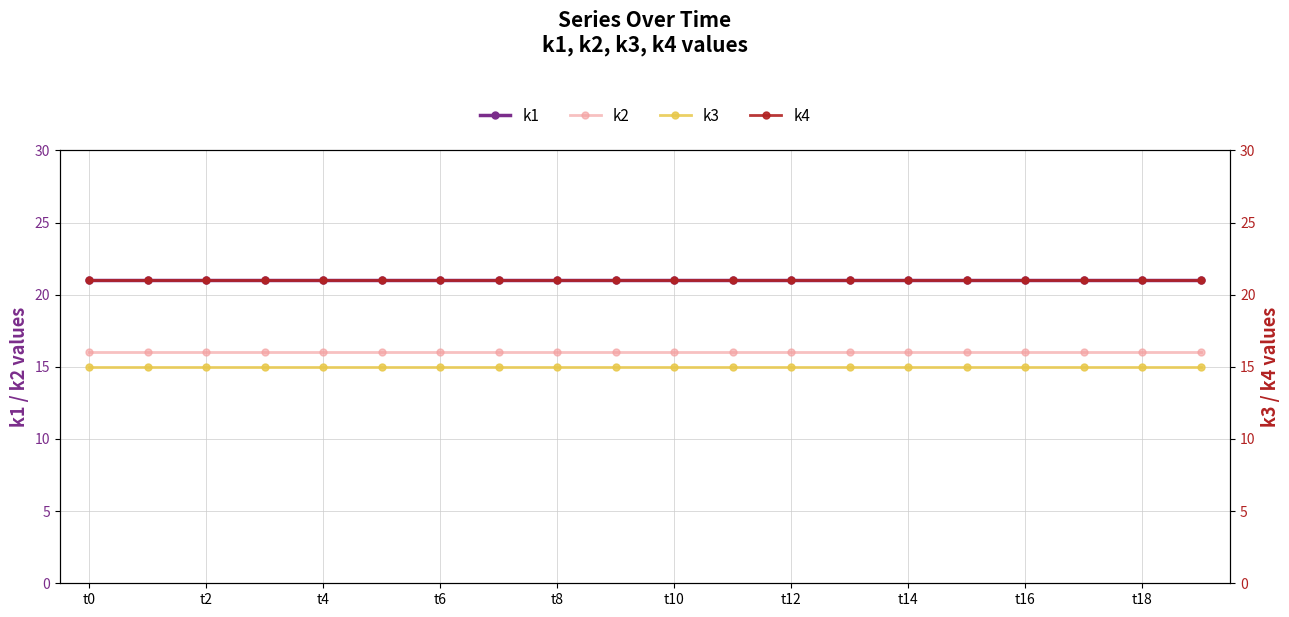

Is the value of k2 at t10 greater than the value of k1 at t16?

No